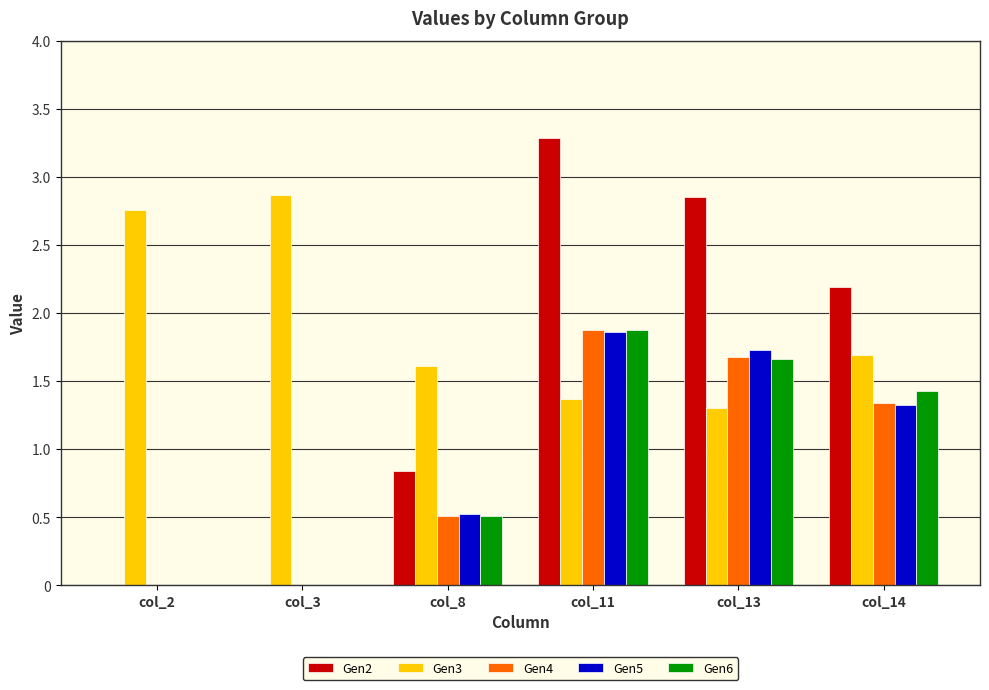

At which label does Gen2 first exceed 2?

col_11